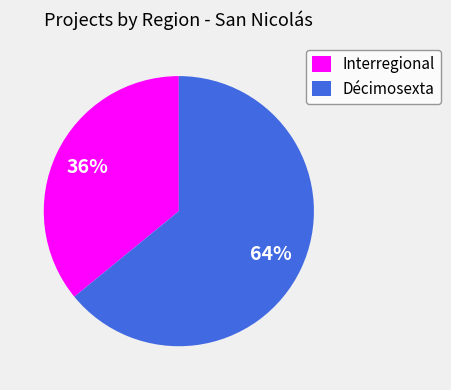

Approximately how many times larger is the value at Interregional compared to Décimosexta?

0.6